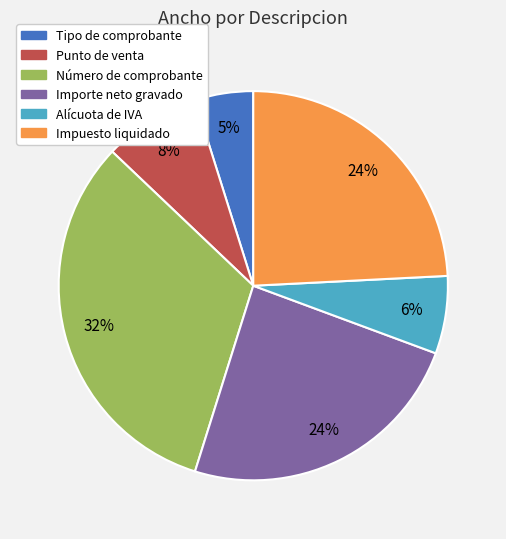

To the nearest percent, what portion does Importe neto gravado represent?

24%